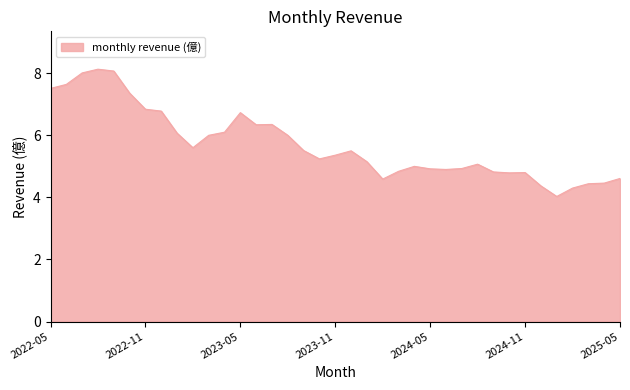

What is the minimum value shown in the chart?

4.0